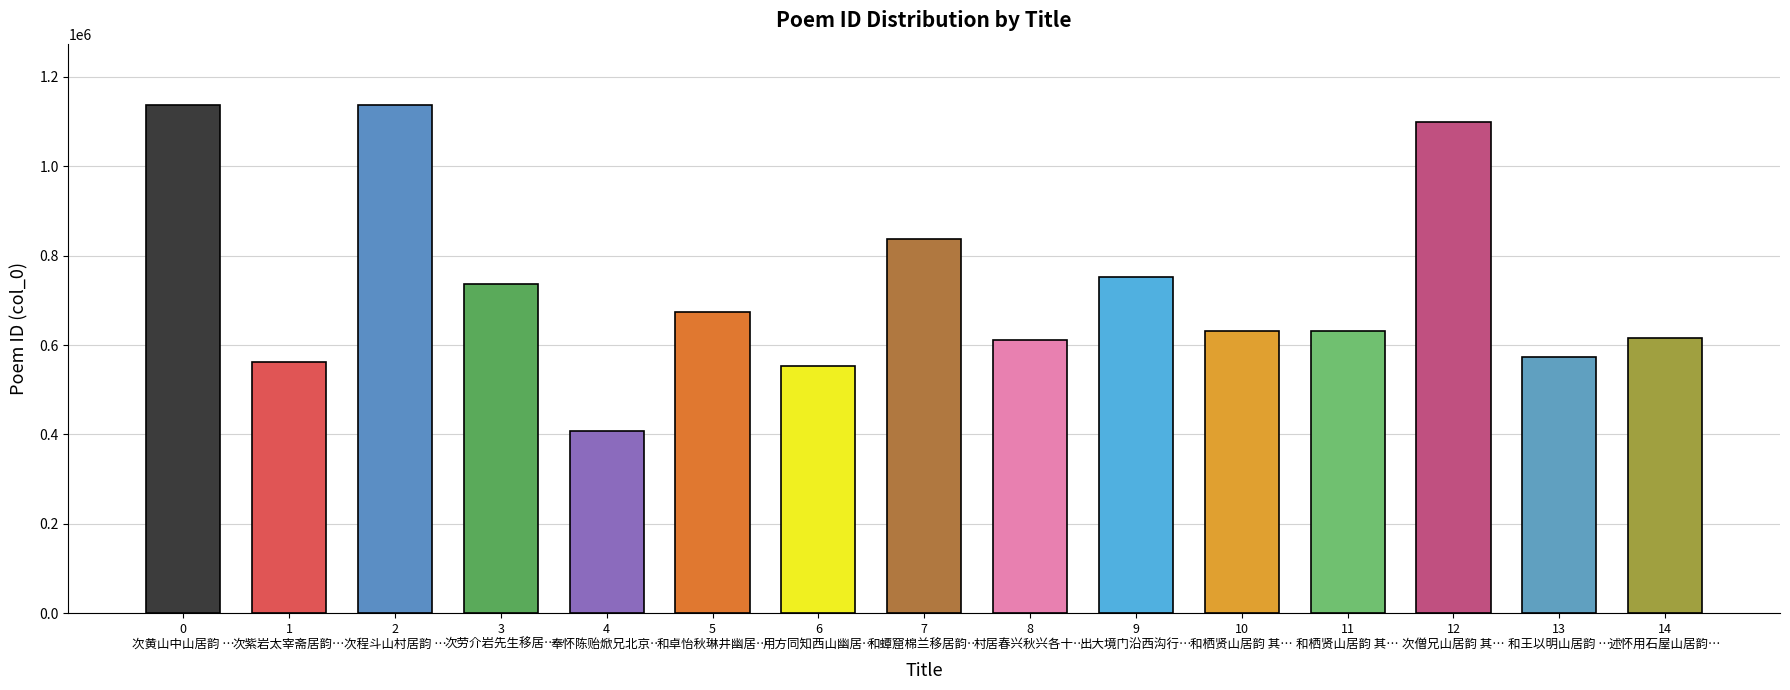

What is the value of the 13th bar from the left?

1098807